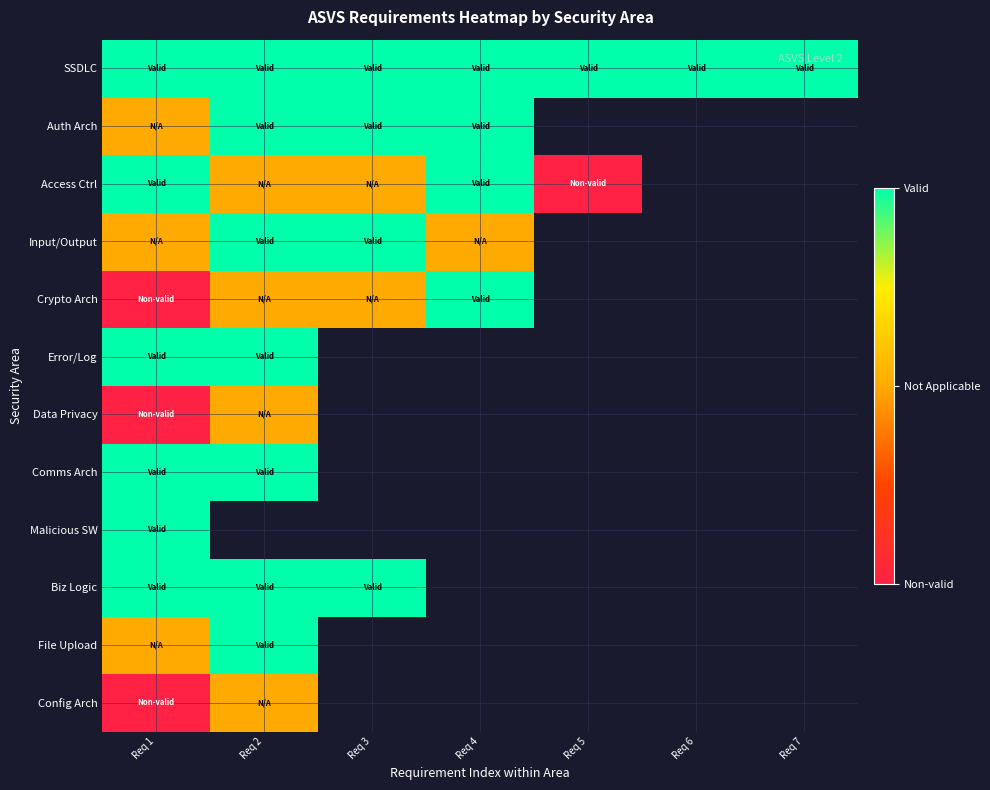

At how many categories does at least one series exceed 0?

7